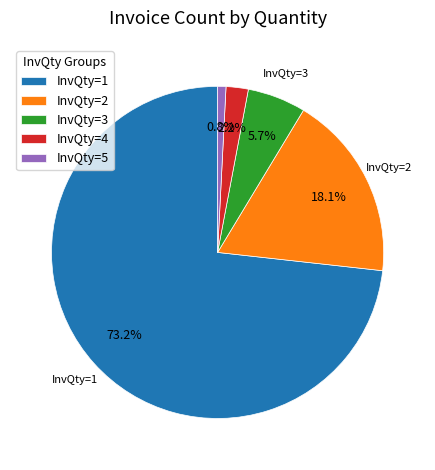

To the nearest percent, what portion does InvQty=3 represent?

6%